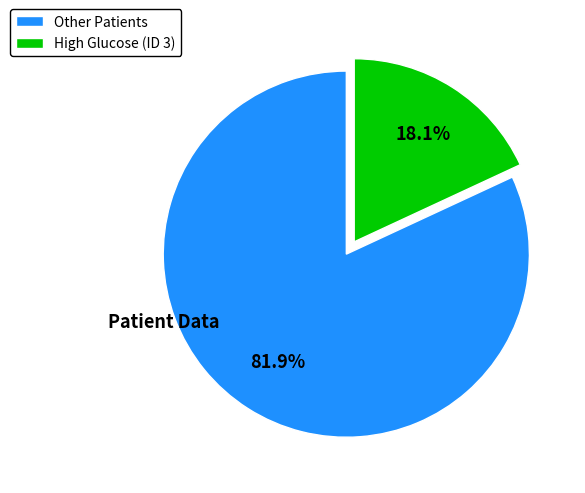

Is there a majority slice in this chart?

Yes